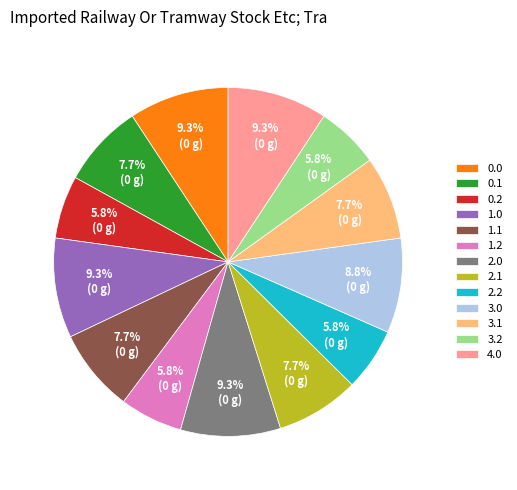

To the nearest percent, what portion does 1.1 represent?

8%